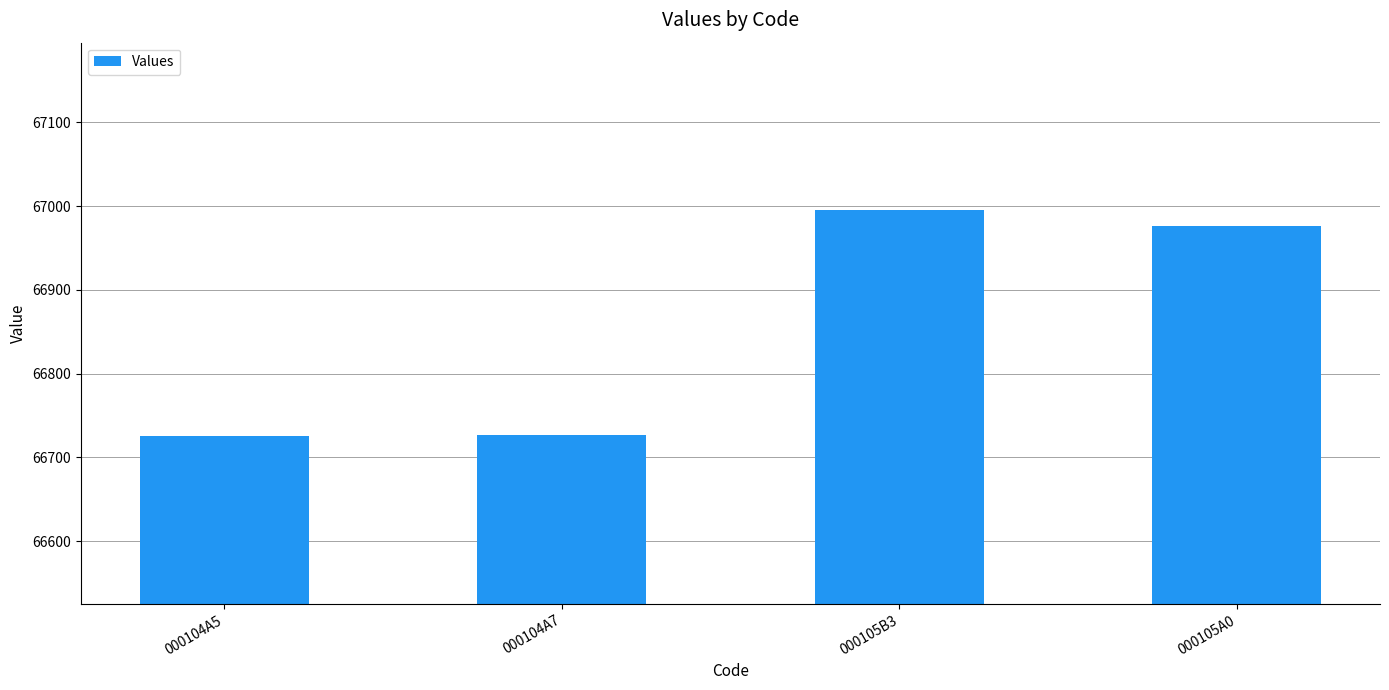

At which category does the chart reach its peak across all series?

000105B3